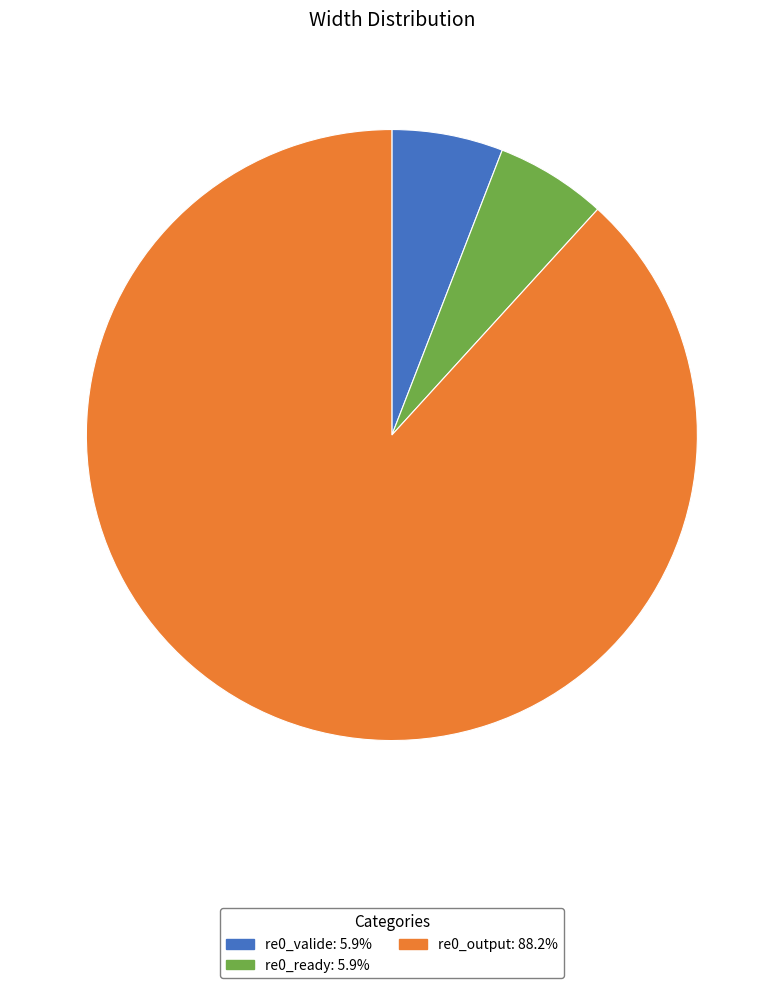

What is the largest slice in the pie chart?

re0_output